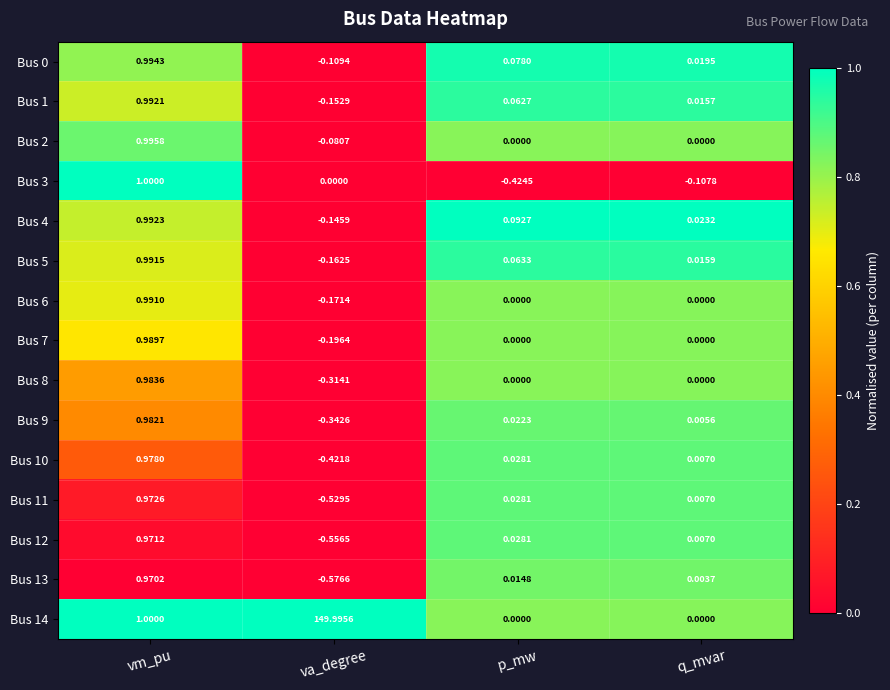

Rank the categories by Bus 4 value from lowest to highest.

va_degree, q_mvar, p_mw, vm_pu